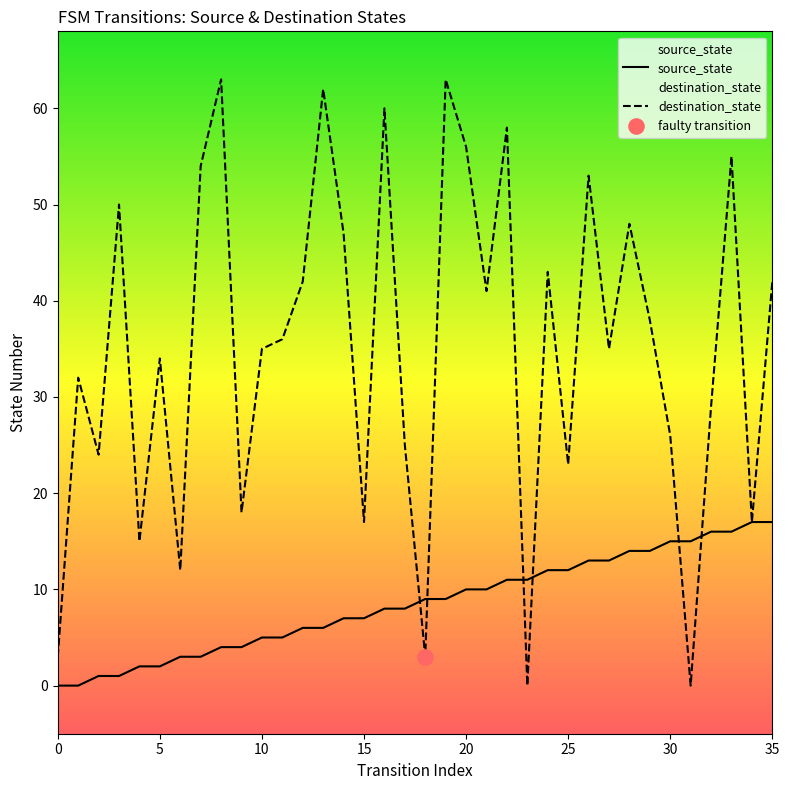

At how many categories does at least one series exceed 2?

36